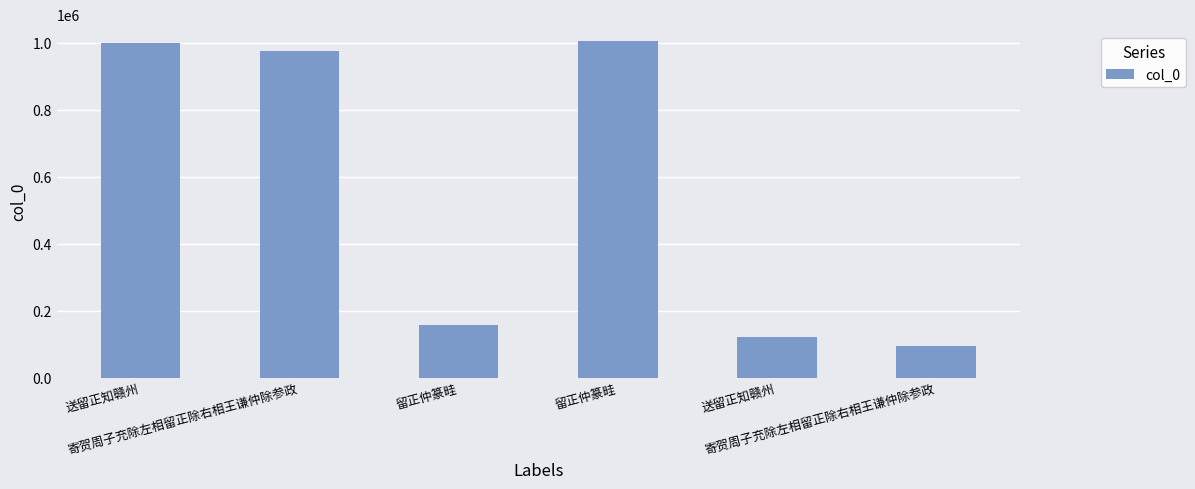

Are the bars horizontal?

No